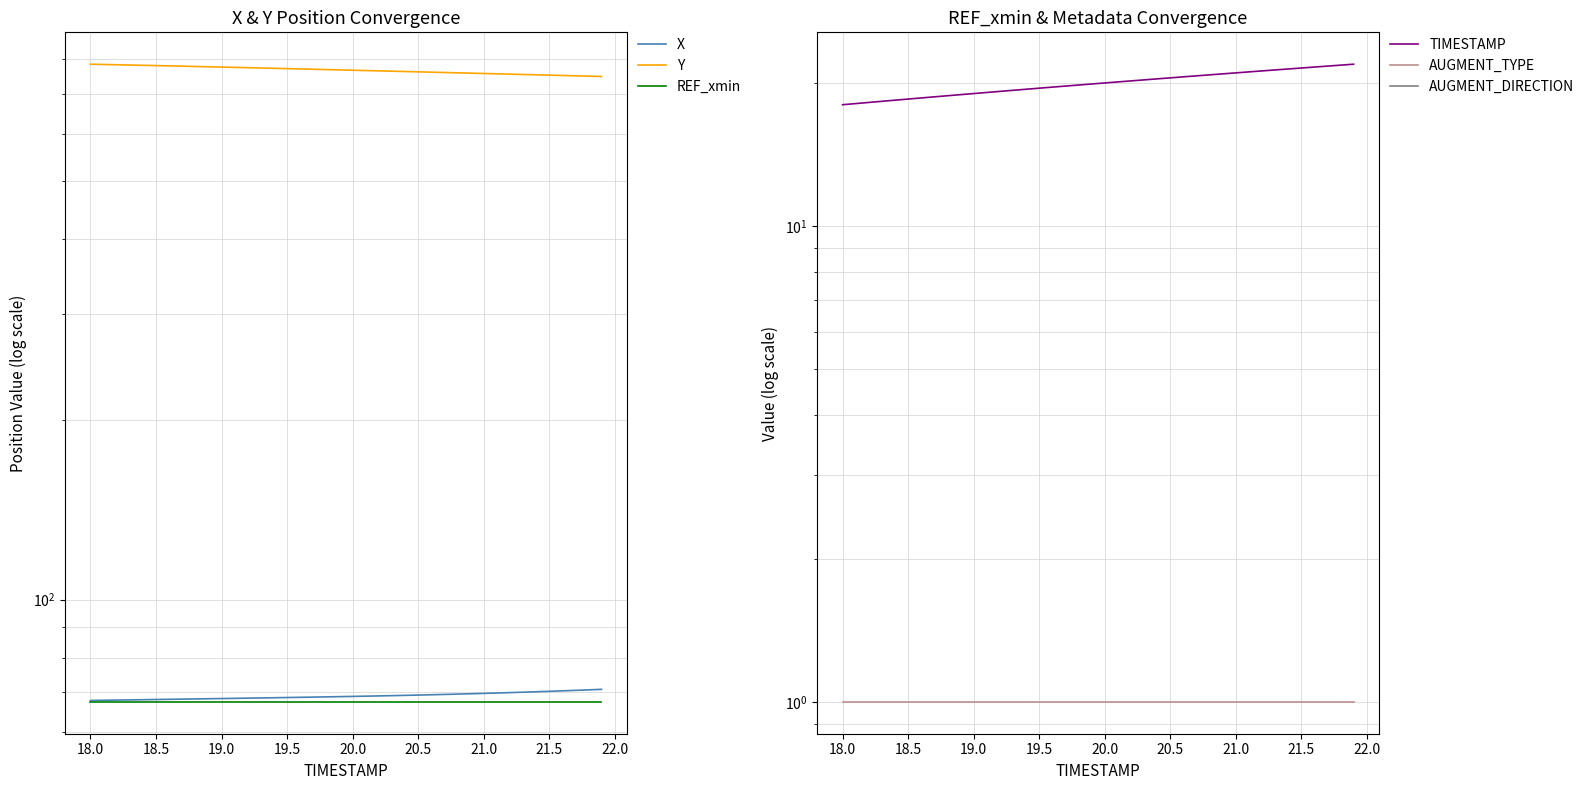

Reading left to right, list all the values displayed in this chart.

X: 67.8	67.9	67.9	68.0	68.0	68.1	68.1	68.2	68.2	68.3	68.3	68.4	68.4	68.5	68.6	68.6	68.7	68.7	68.8	68.8	68.9	69.0	69.0	69.1	69.2	69.3	69.3	69.4	69.5	69.6	69.7	69.8	69.9	70.0	70.1	70.3	70.4	70.5	70.7	70.8
Y: 784.9	784.1	783.3	782.5	781.6	780.8	779.9	779.0	778.2	777.3	776.4	775.5	774.5	773.6	772.7	771.7	770.8	769.8	768.9	767.9	767.0	766.1	765.1	764.2	763.2	762.2	761.3	760.3	759.3	758.4	757.4	756.5	755.5	754.5	753.6	752.6	751.7	750.7	749.8	748.8
REF_xmin: 67.5	67.5	67.5	67.5	67.5	67.5	67.5	67.5	67.5	67.5	67.5	67.5	67.5	67.5	67.5	67.5	67.5	67.5	67.5	67.5	67.5	67.5	67.5	67.5	67.5	67.5	67.5	67.5	67.5	67.5	67.5	67.5	67.5	67.5	67.5	67.5	67.5	67.5	67.5	67.5
TIMESTAMP: 18.0	18.1	18.2	18.3	18.4	18.5	18.6	18.7	18.8	18.9	19.0	19.1	19.2	19.3	19.4	19.5	19.6	19.7	19.8	19.9	20.0	20.1	20.2	20.3	20.4	20.5	20.6	20.7	20.8	20.9	21.0	21.1	21.2	21.3	21.4	21.5	21.6	21.7	21.8	21.9
AUGMENT_TYPE: 1.0	1.0	1.0	1.0	1.0	1.0	1.0	1.0	1.0	1.0	1.0	1.0	1.0	1.0	1.0	1.0	1.0	1.0	1.0	1.0	1.0	1.0	1.0	1.0	1.0	1.0	1.0	1.0	1.0	1.0	1.0	1.0	1.0	1.0	1.0	1.0	1.0	1.0	1.0	1.0
AUGMENT_DIRECTION: 0.0	0.0	0.0	0.0	0.0	0.0	0.0	0.0	0.0	0.0	0.0	0.0	0.0	0.0	0.0	0.0	0.0	0.0	0.0	0.0	0.0	0.0	0.0	0.0	0.0	0.0	0.0	0.0	0.0	0.0	0.0	0.0	0.0	0.0	0.0	0.0	0.0	0.0	0.0	0.0